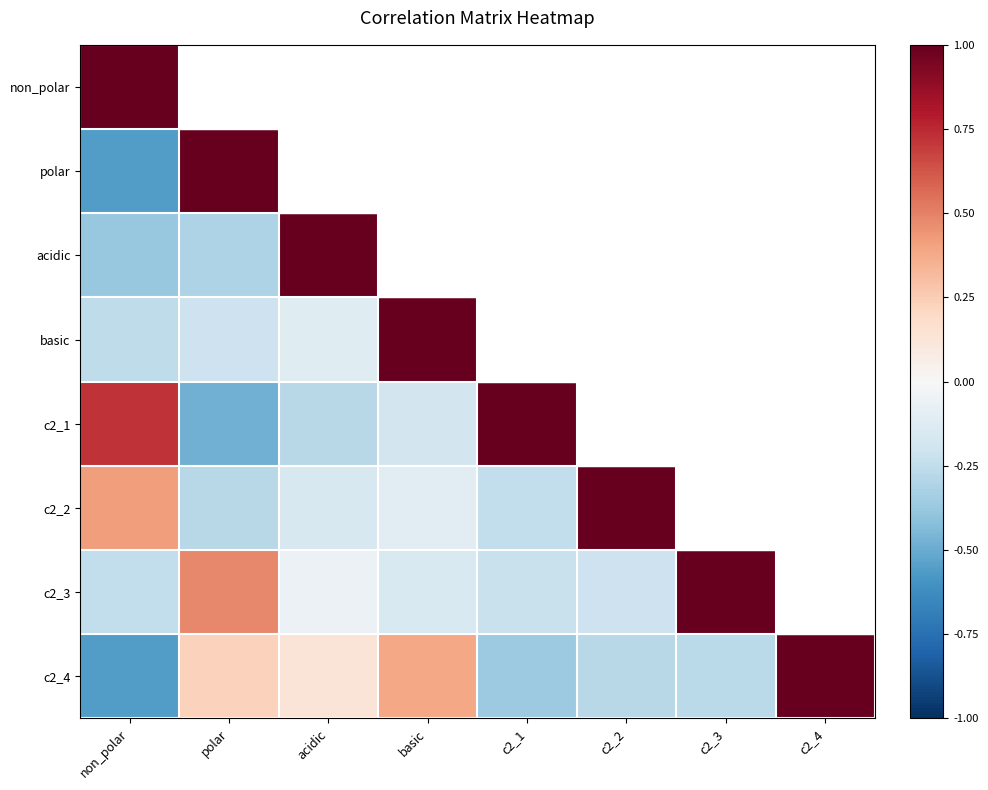

What is the spread (max minus min) of values at polar?

1.6